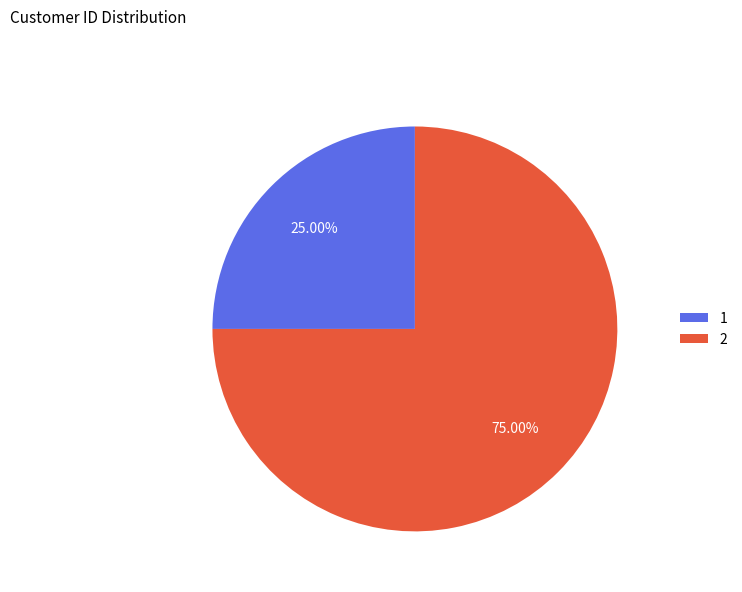

The 2 slice represents 75% of the pie. True or false?

True